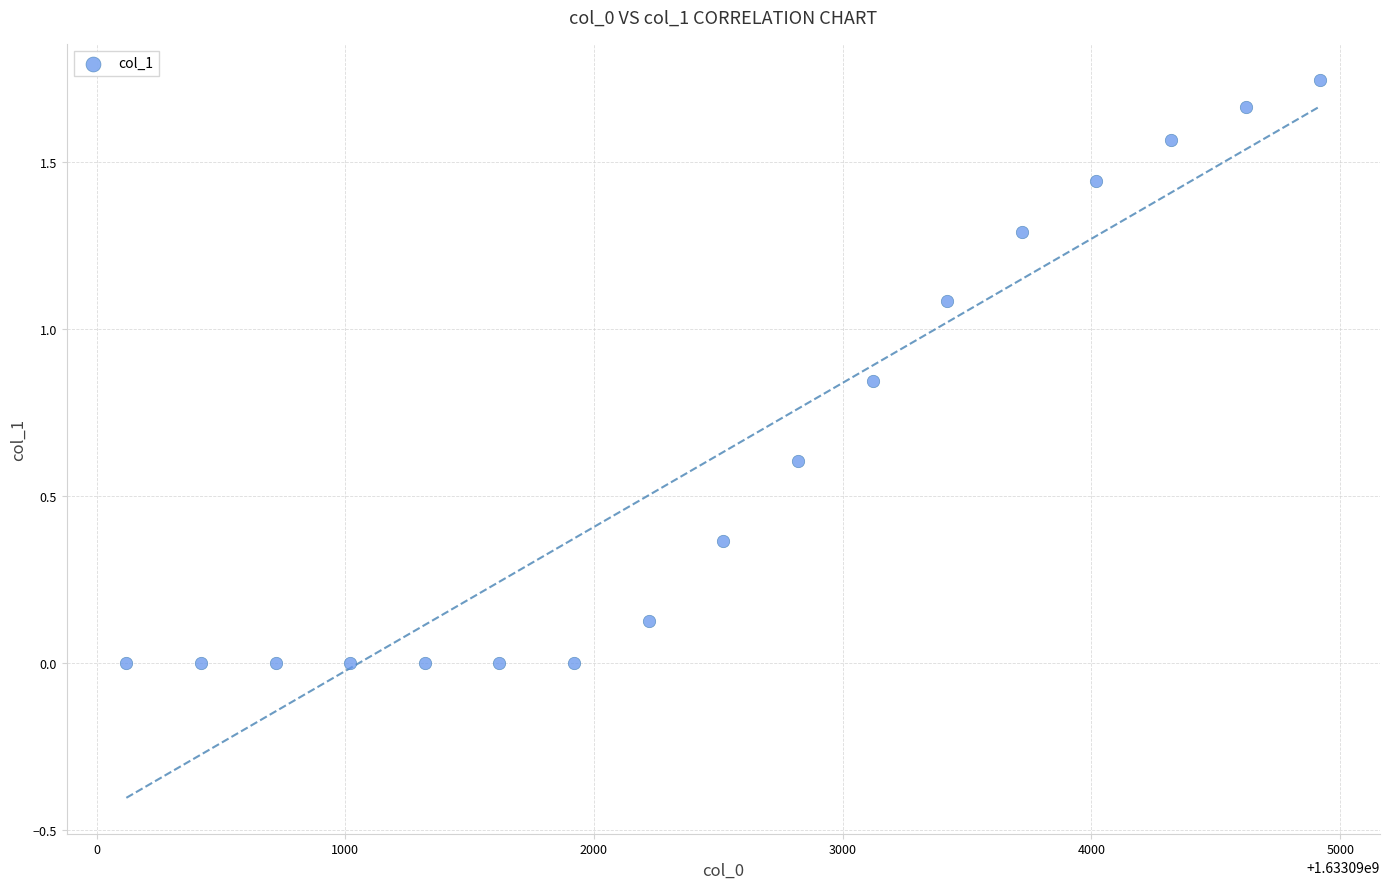

What is the range of X values (max minus min)?

4800.0